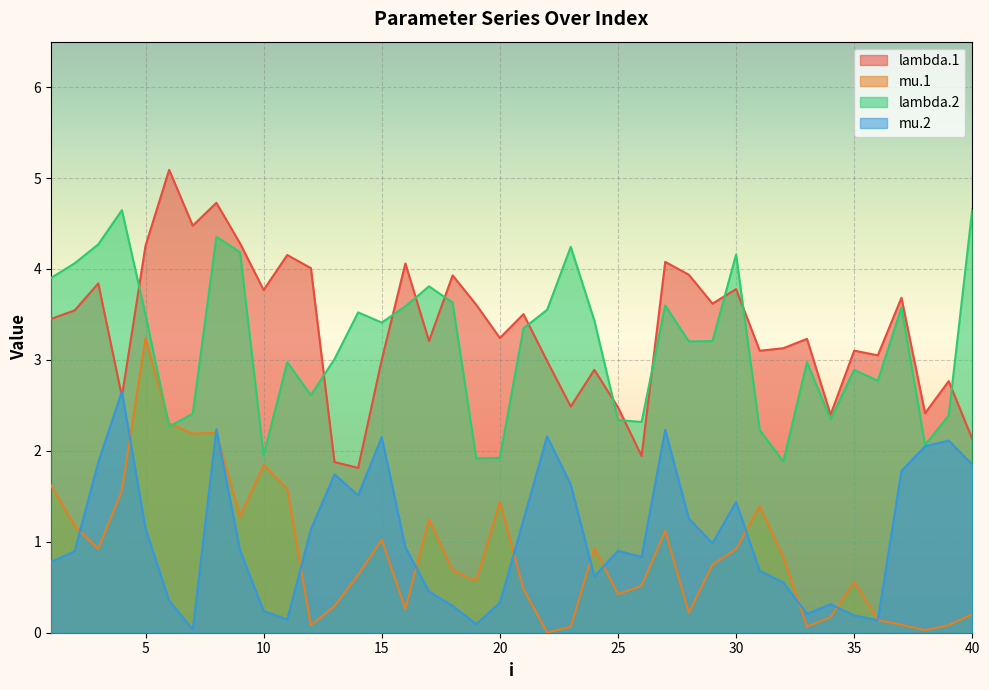

The lambda.1 series shows 3.3 at 13. True or false?

False